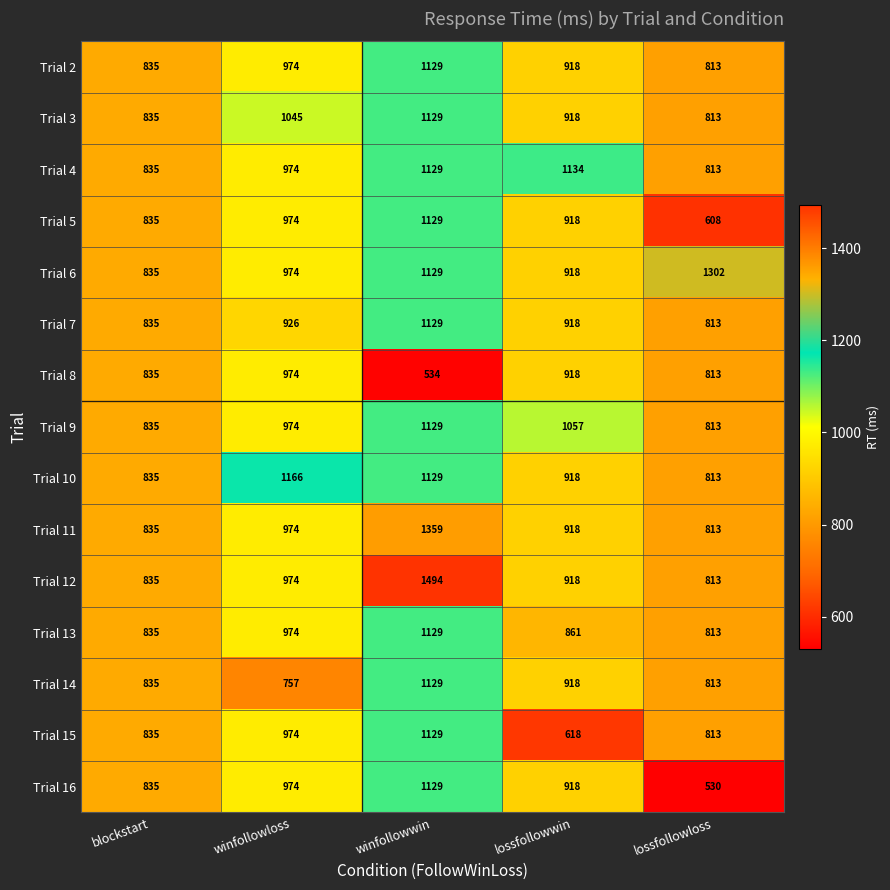

List the labels in order of Trial 3 value, smallest first.

lossfollowloss, blockstart, lossfollowwin, winfollowloss, winfollowwin